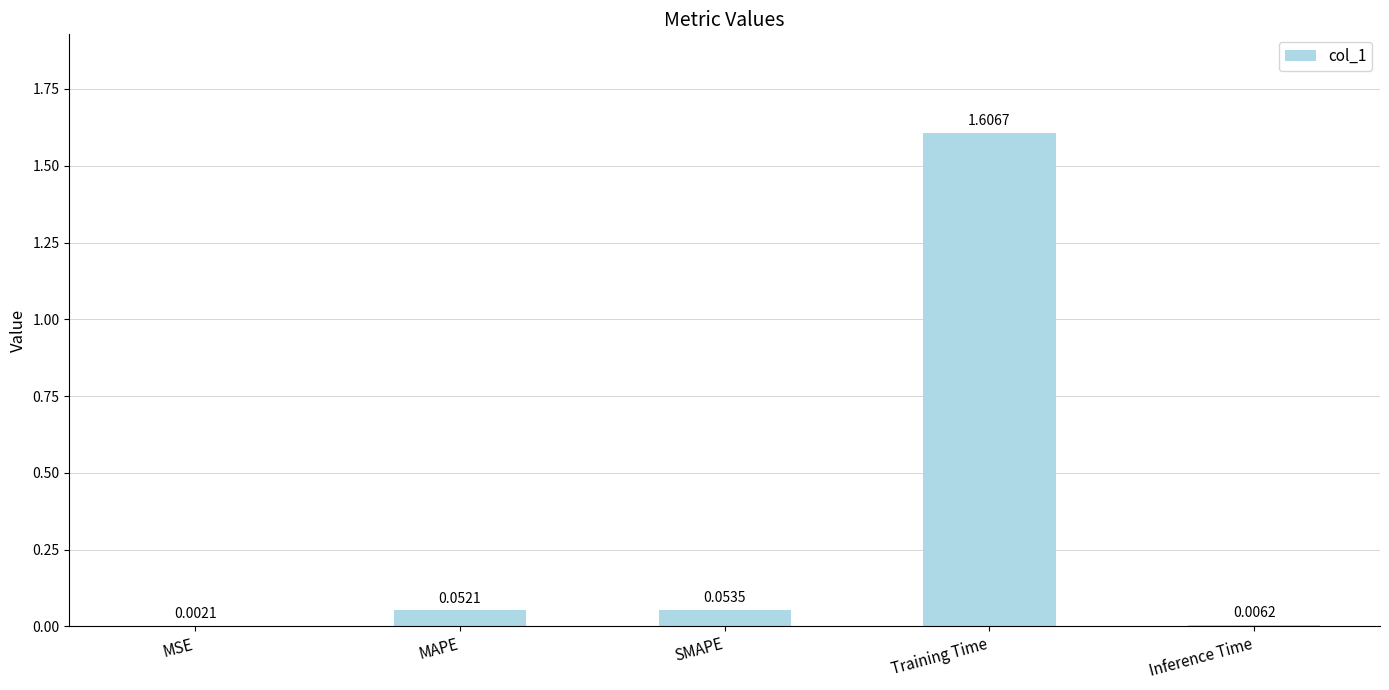

What is the sum of all values?

1.7